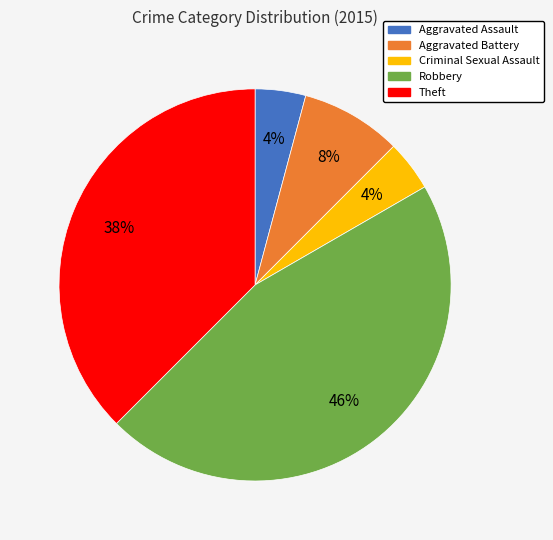

Which slice is the largest?

Robbery